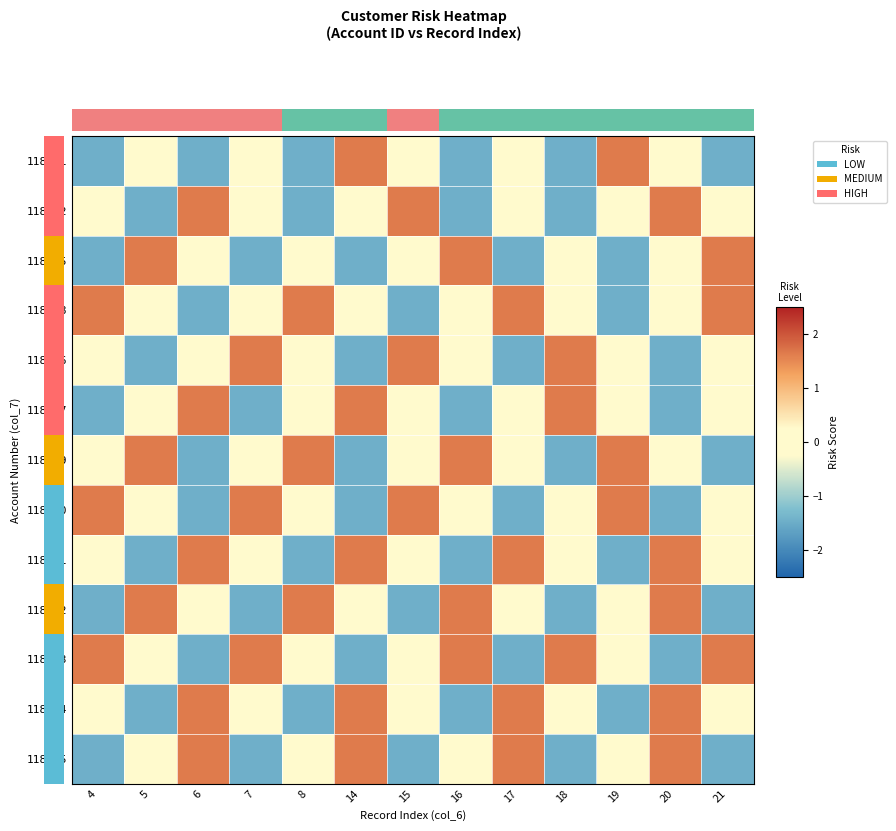

What is the sum of the 118486 values at 16 and 7?

1.7